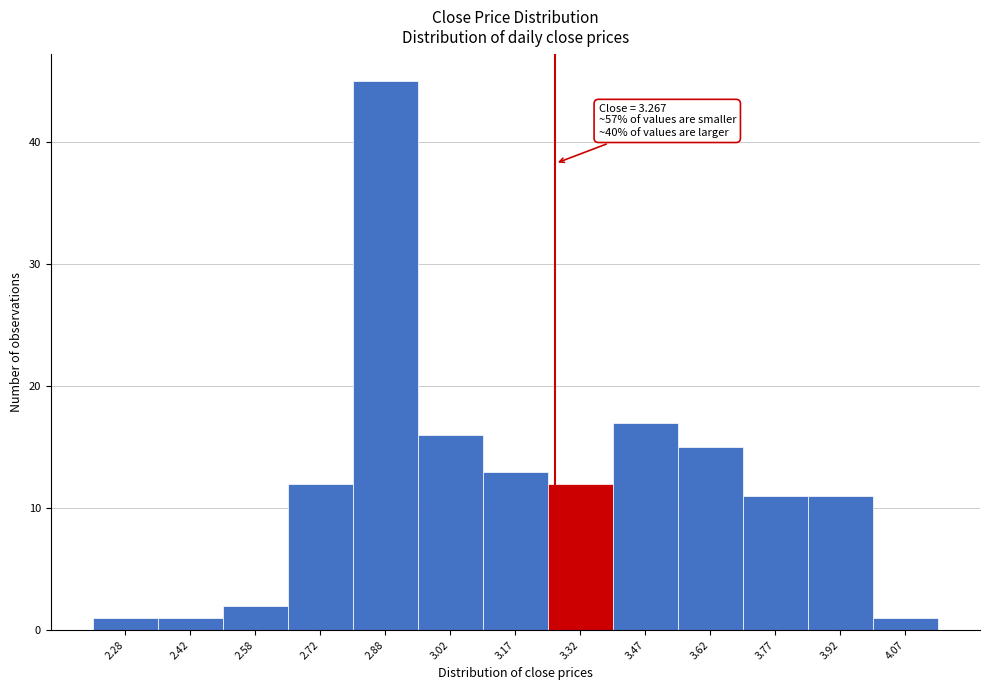

Over which range of the x-axis is the bar tallest?

2.80 to 2.95